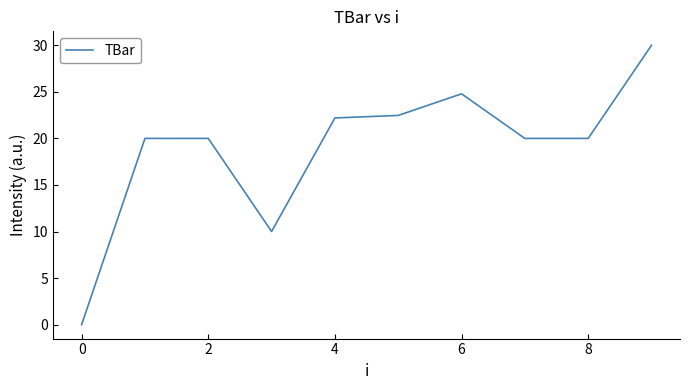

What is the difference between the maximum and minimum values?

30.0